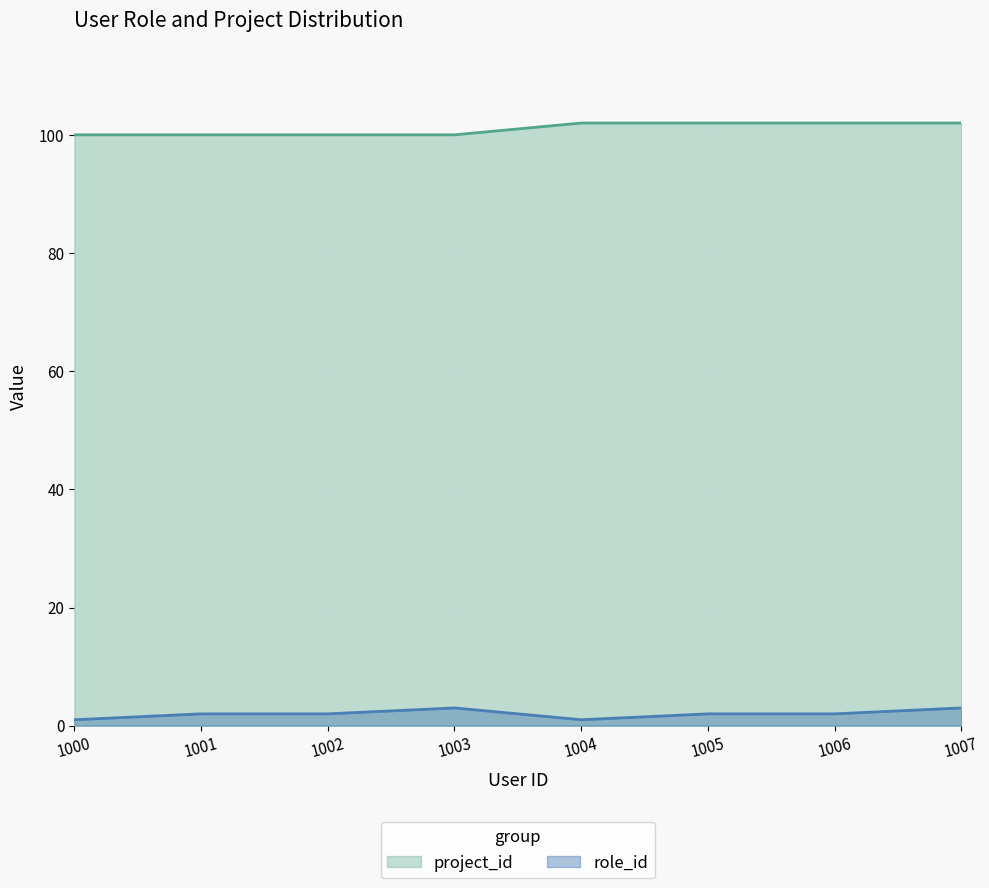

What is the approximate value of project_id at 1005?

102